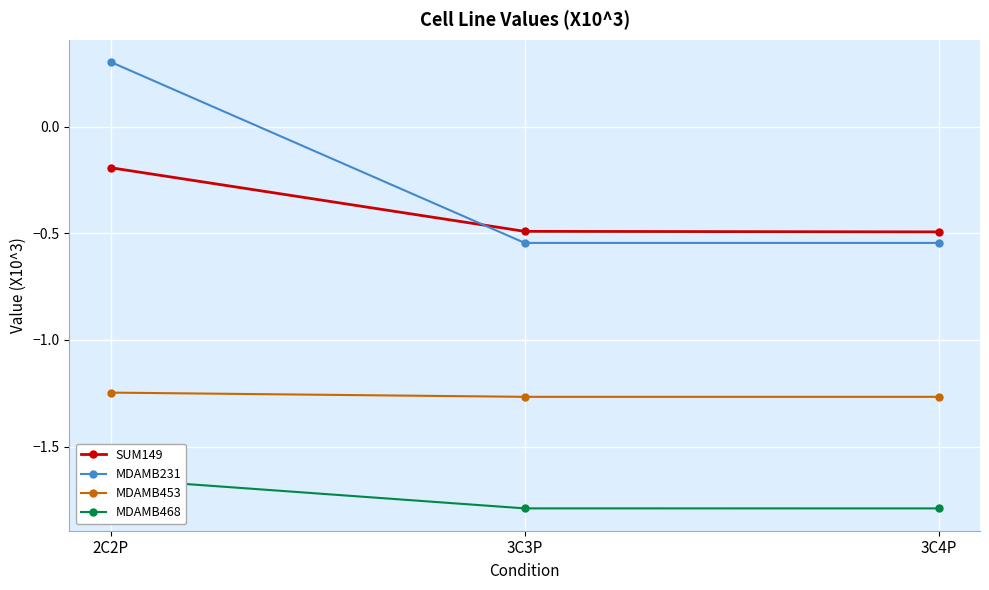

Is it true that MDAMB468 equals -1.7 at 2C2P?

True